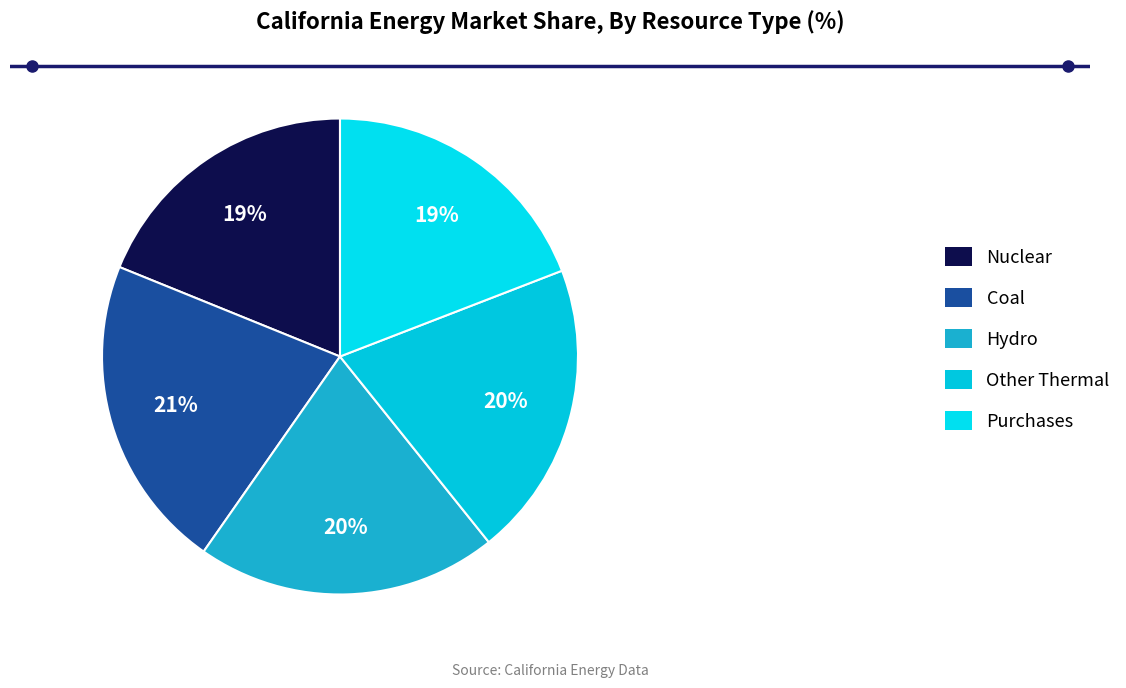

Approximately how many times larger is the value at Purchases compared to Hydro?

0.9